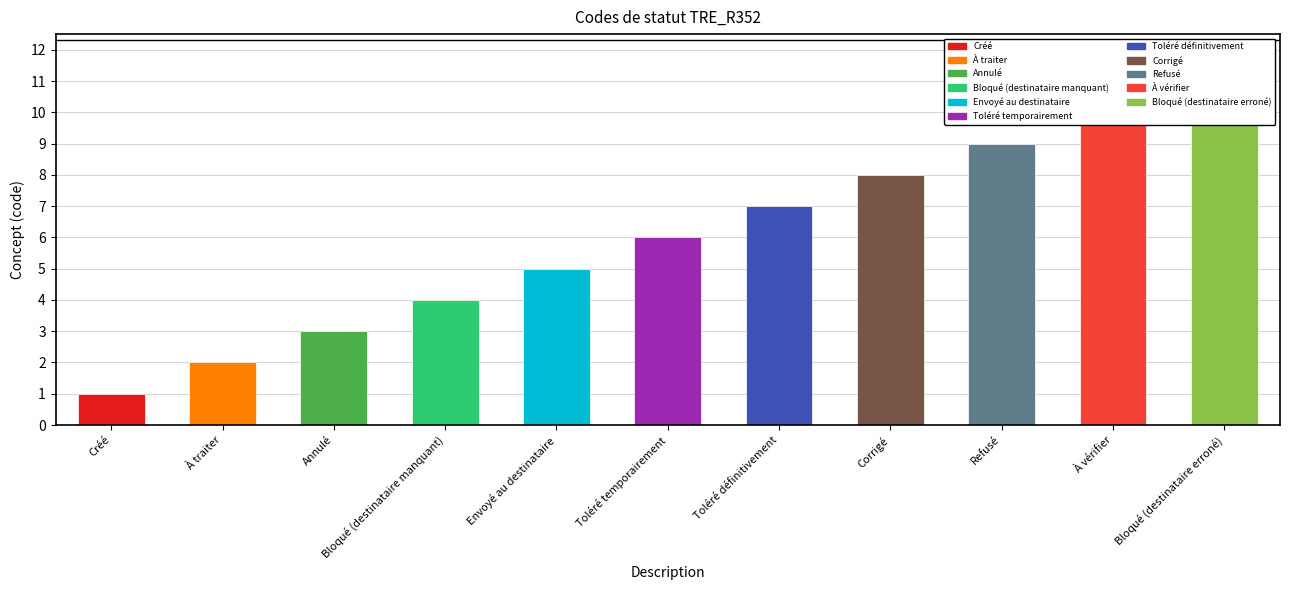

Reading left to right, list all the values displayed in this chart.

1	2	3	4	5	6	7	8	9	10	11